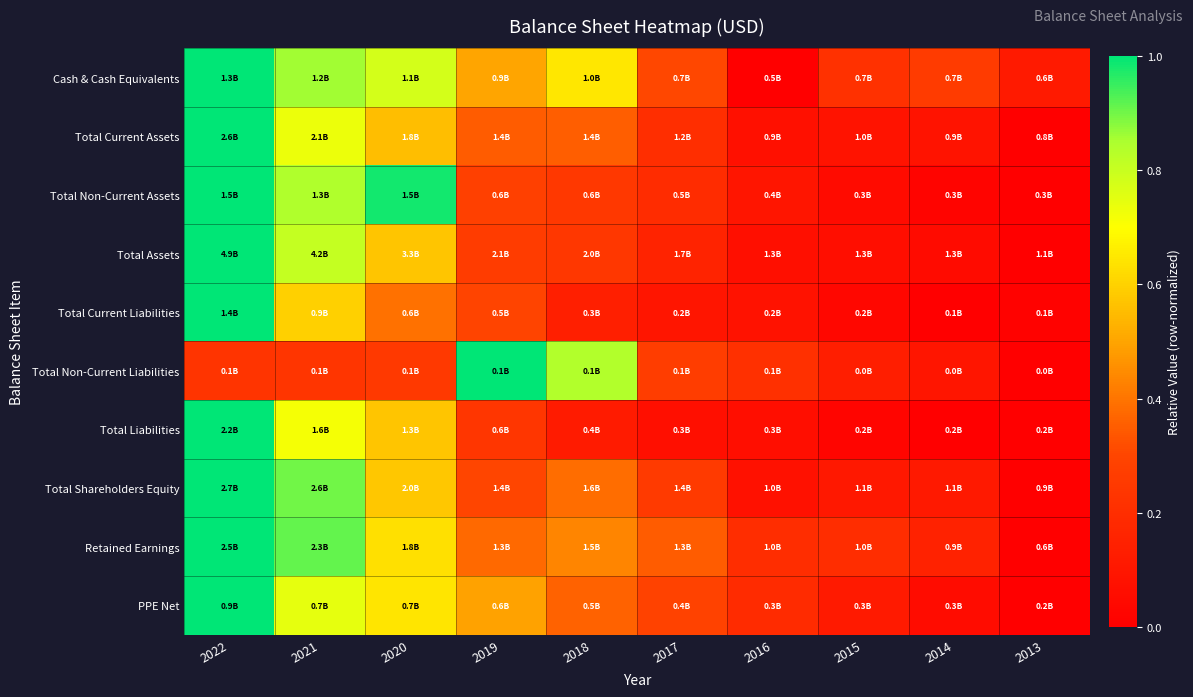

What is the spread (max minus min) of values at 2017?

0.3